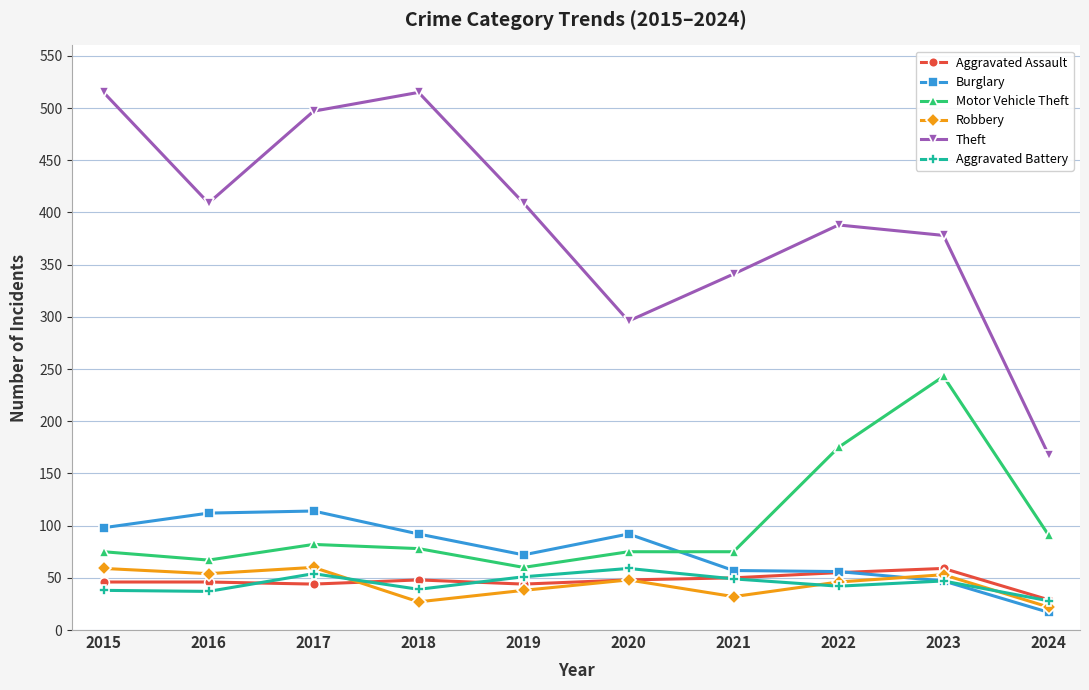

Which series has the largest range (max minus min)?

Theft